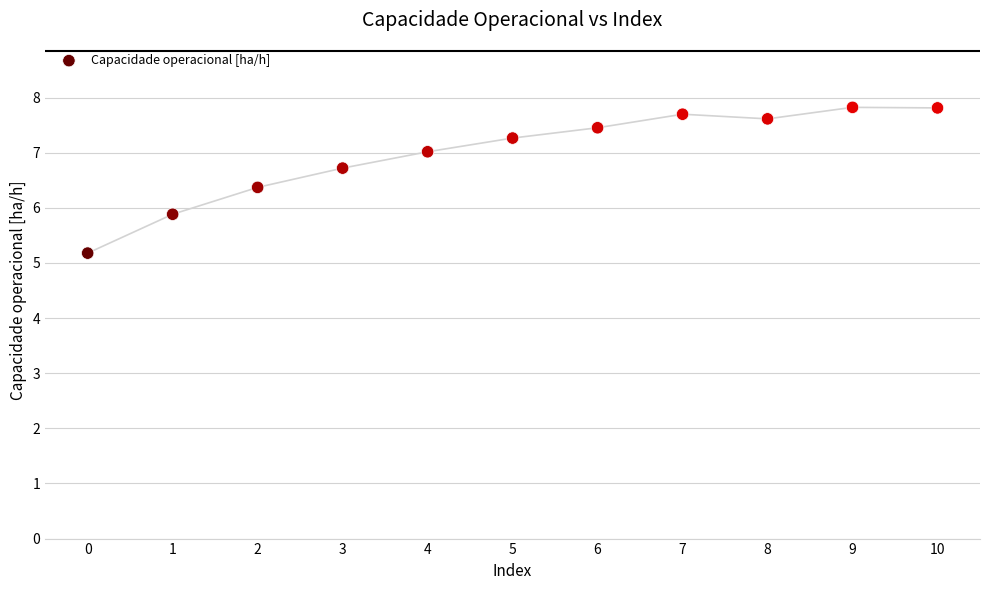

What is the range of Y values (max minus min)?

2.6